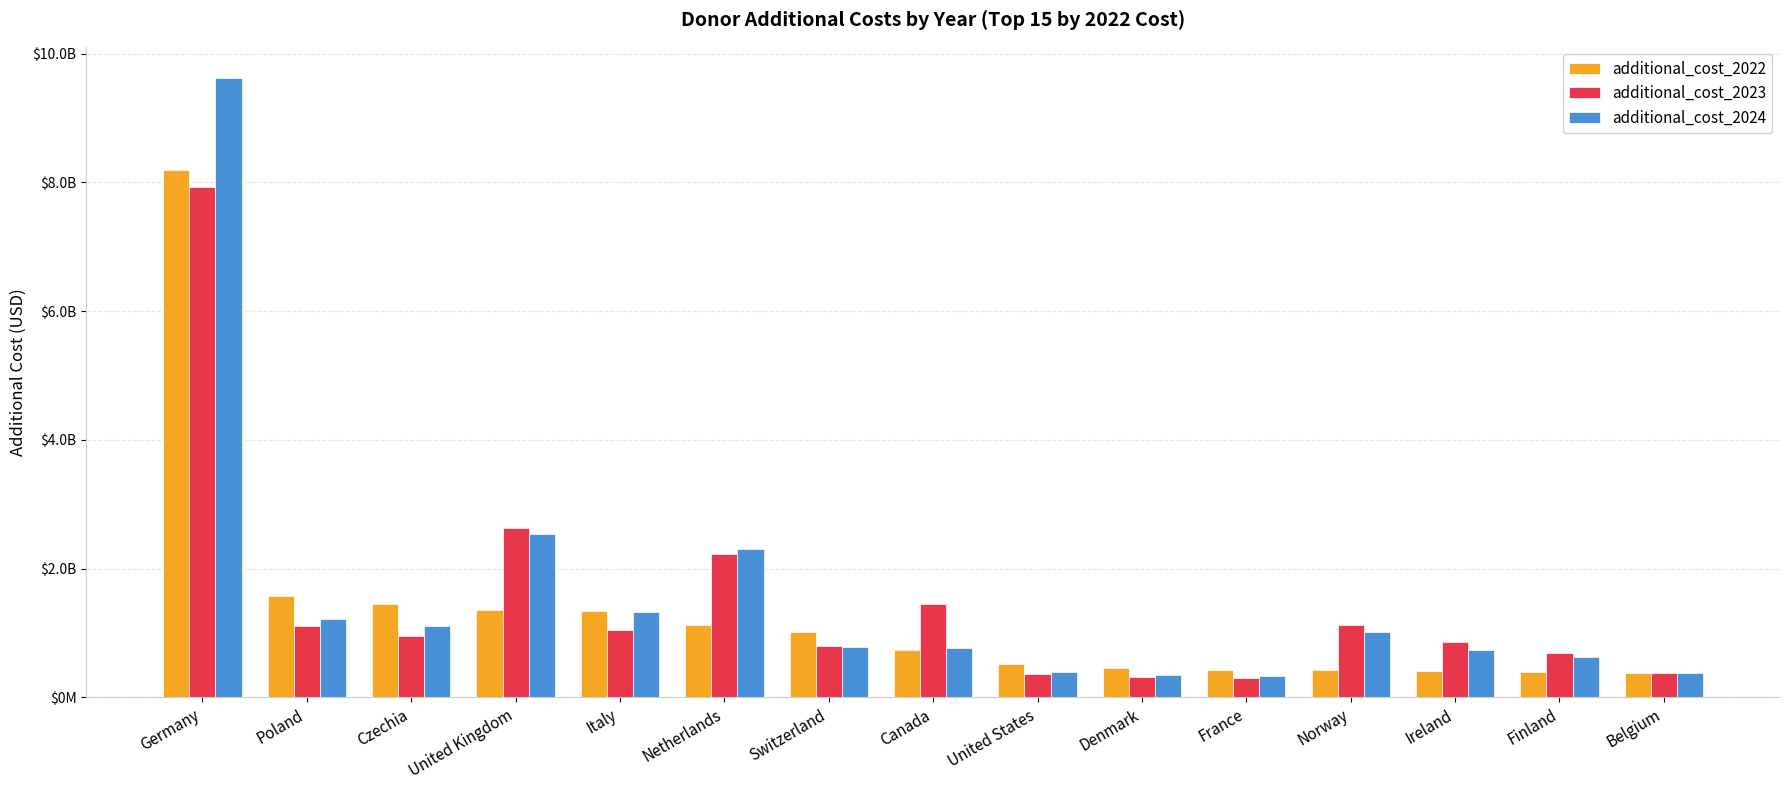

What is the label of the 9th bar from the left?

United States